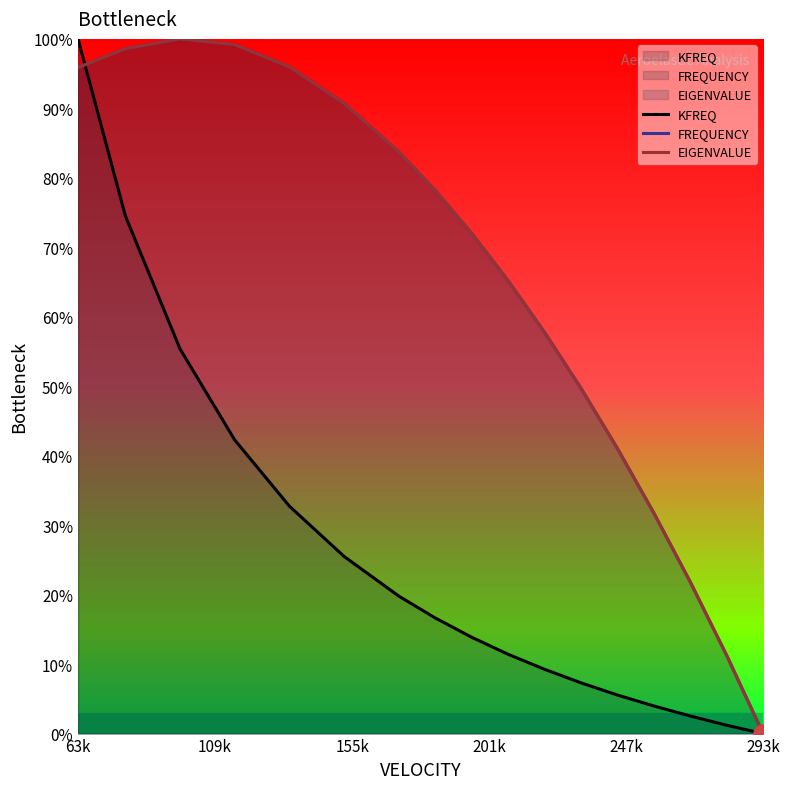

At which label does EIGENVALUE first exceed 72?

63k